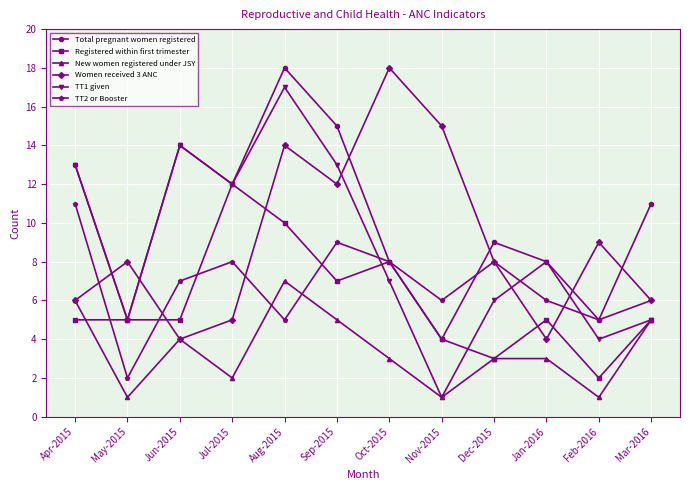

Is it true that New women registered under JSY equals 2 at May-2015?

False